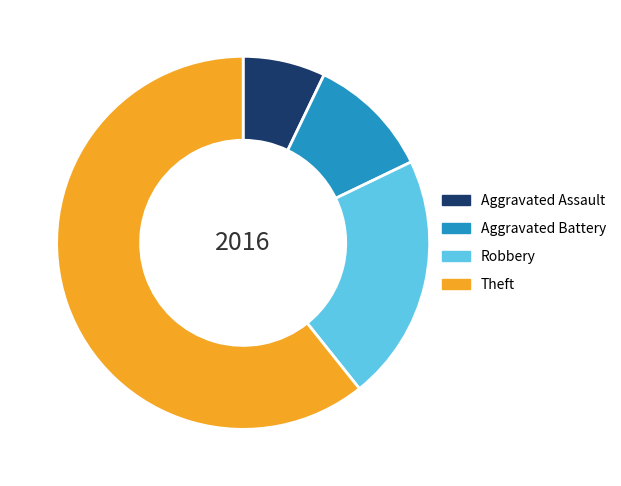

What is the ratio of the value at Aggravated Assault to the value at Theft?

0.1